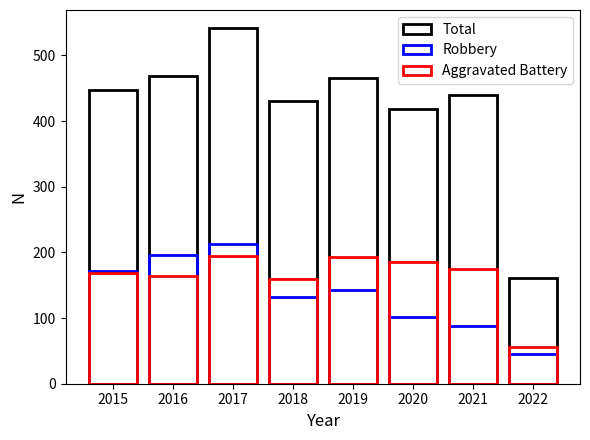

Does the chart contain stacked bars?

No